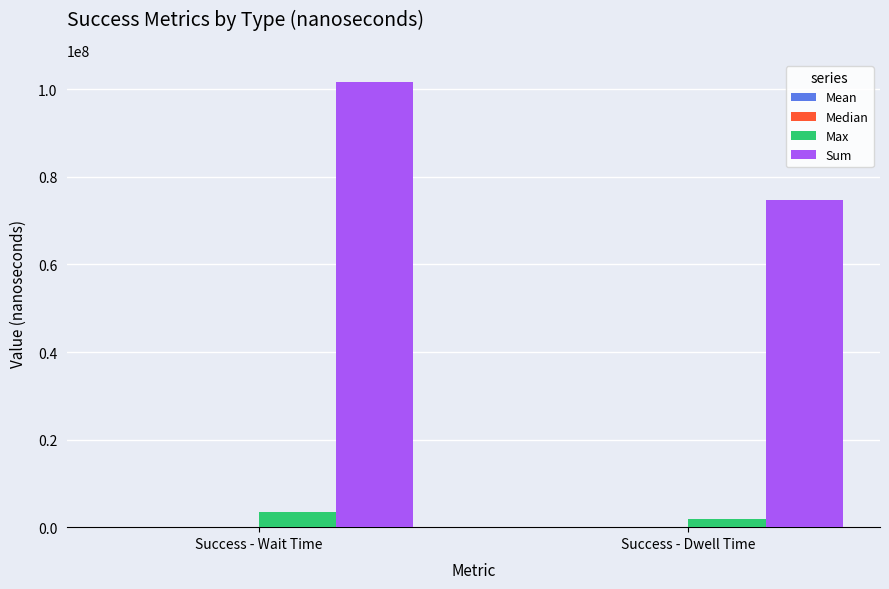

What is the maximum value for Sum?

101679900.0